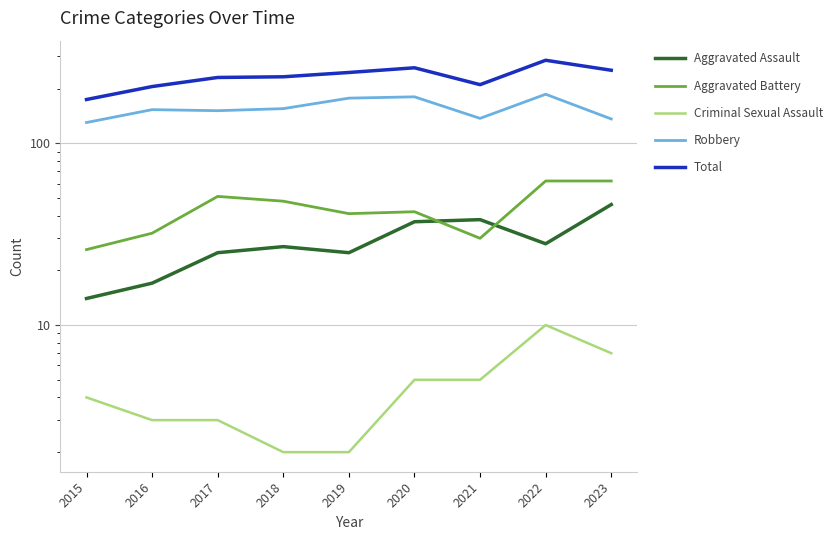

Does the chart display data point markers on the line(s)?

No